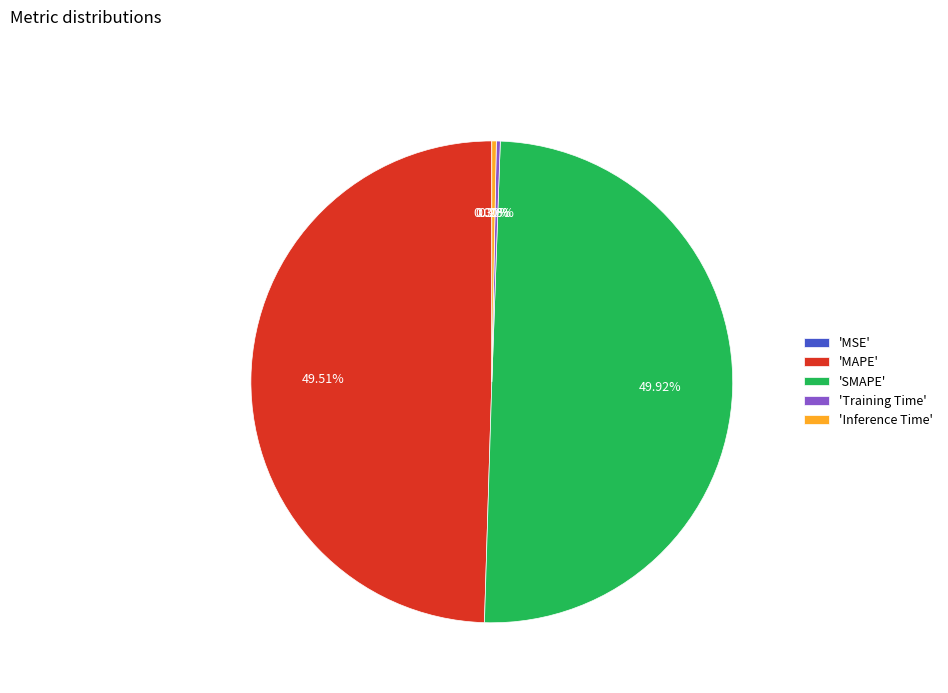

How many slices are in this pie chart?

5